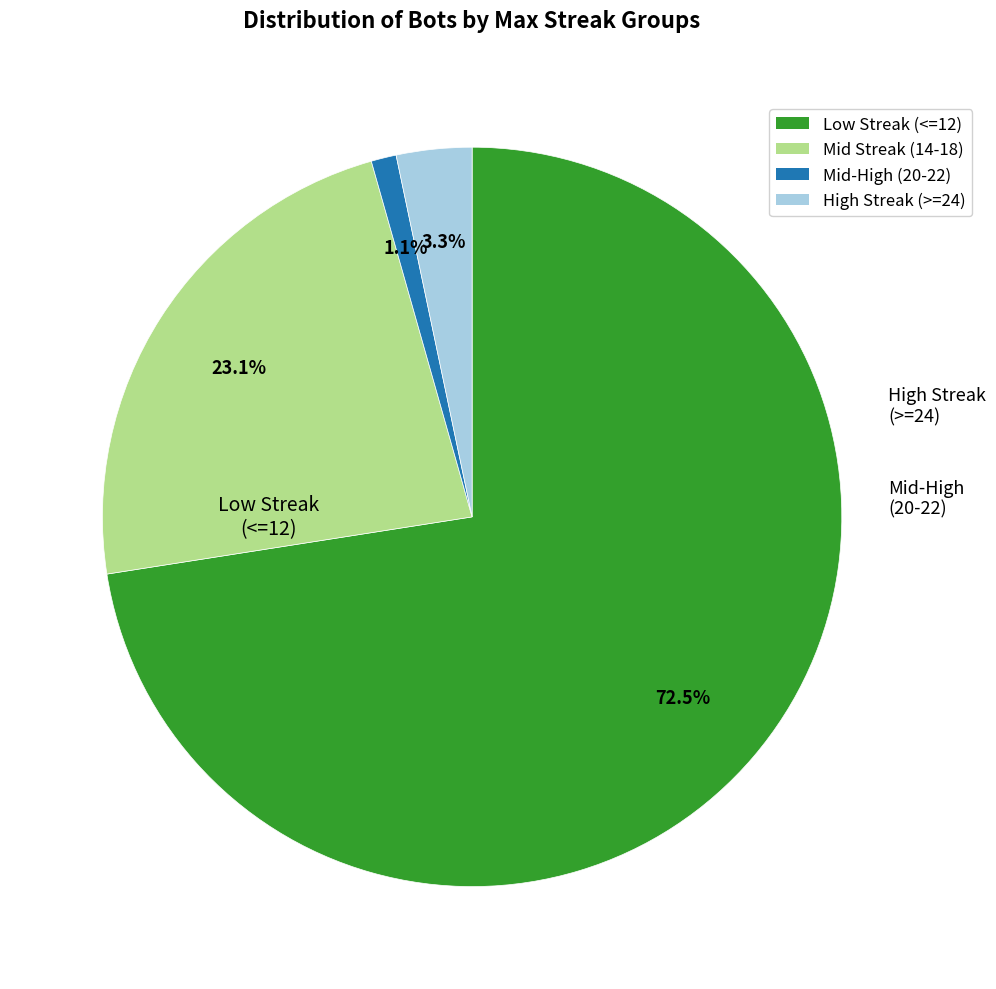

Is there a majority slice in this chart?

Yes